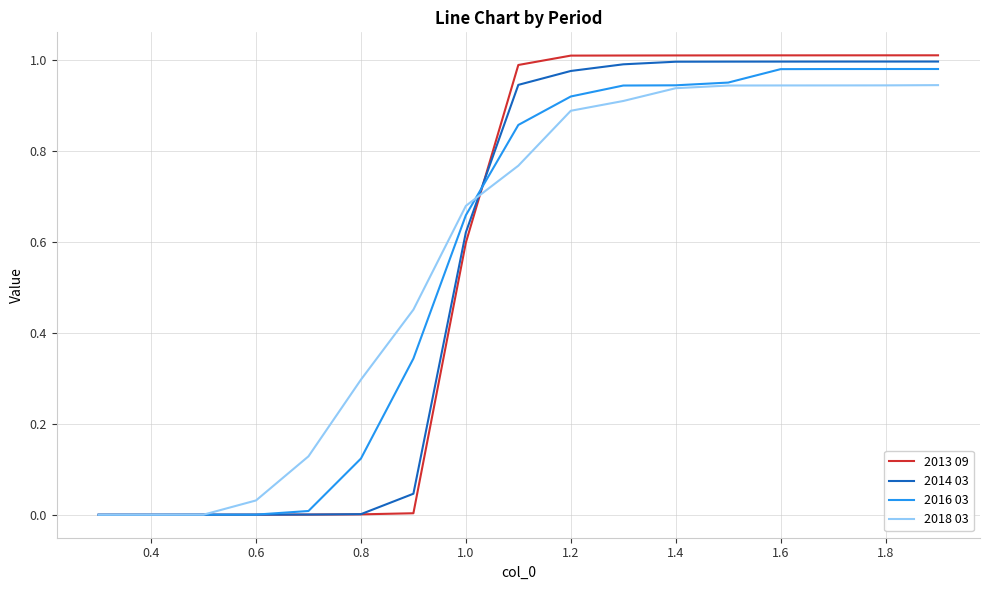

Which series has the widest spread of values?

2013 09